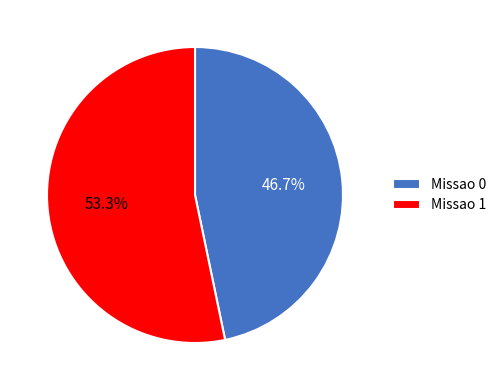

What percentage is the Missao 0 slice, to the nearest percent?

47%